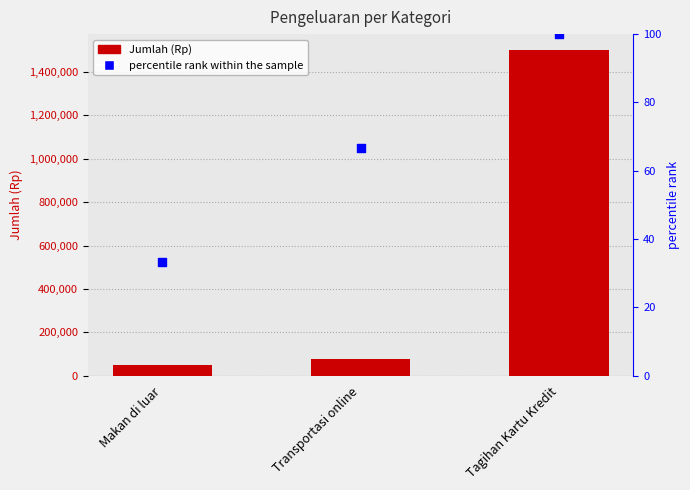

Which series has the largest total across all categories?

Jumlah (Rp)